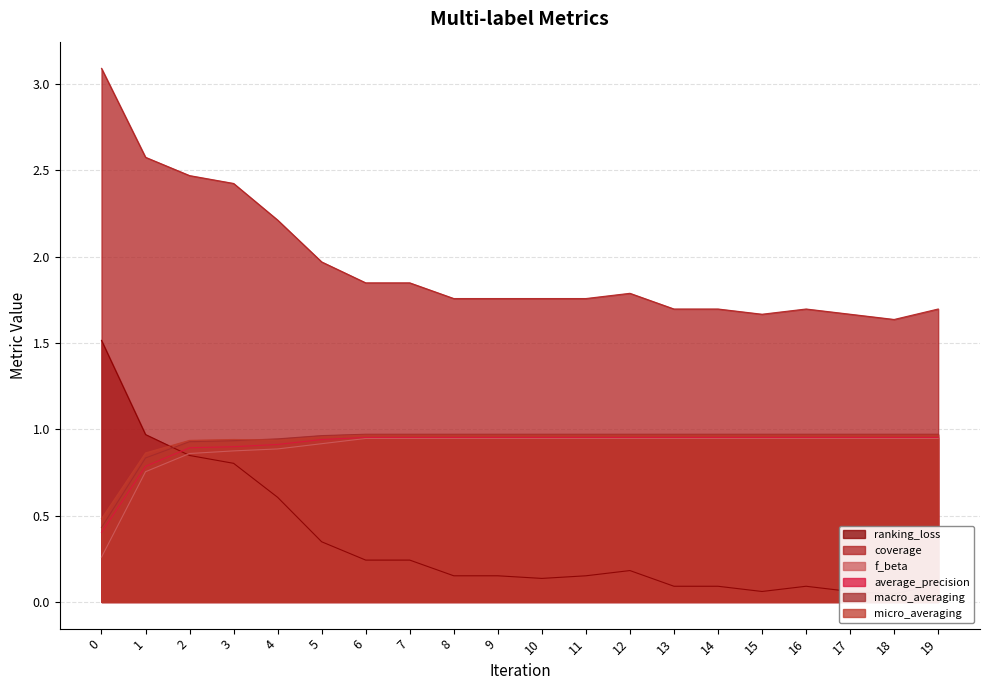

The value of average_precision at 3 is 0.9. True or false?

True